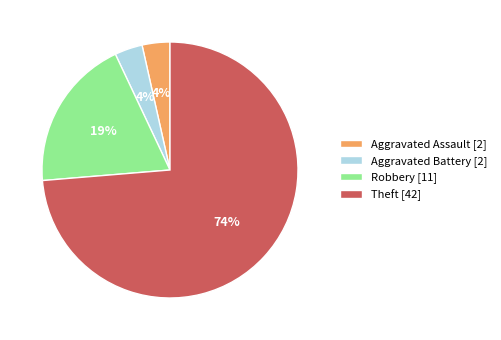

Combined, do Theft [42] and Aggravated Battery [2] account for over 50%?

Yes